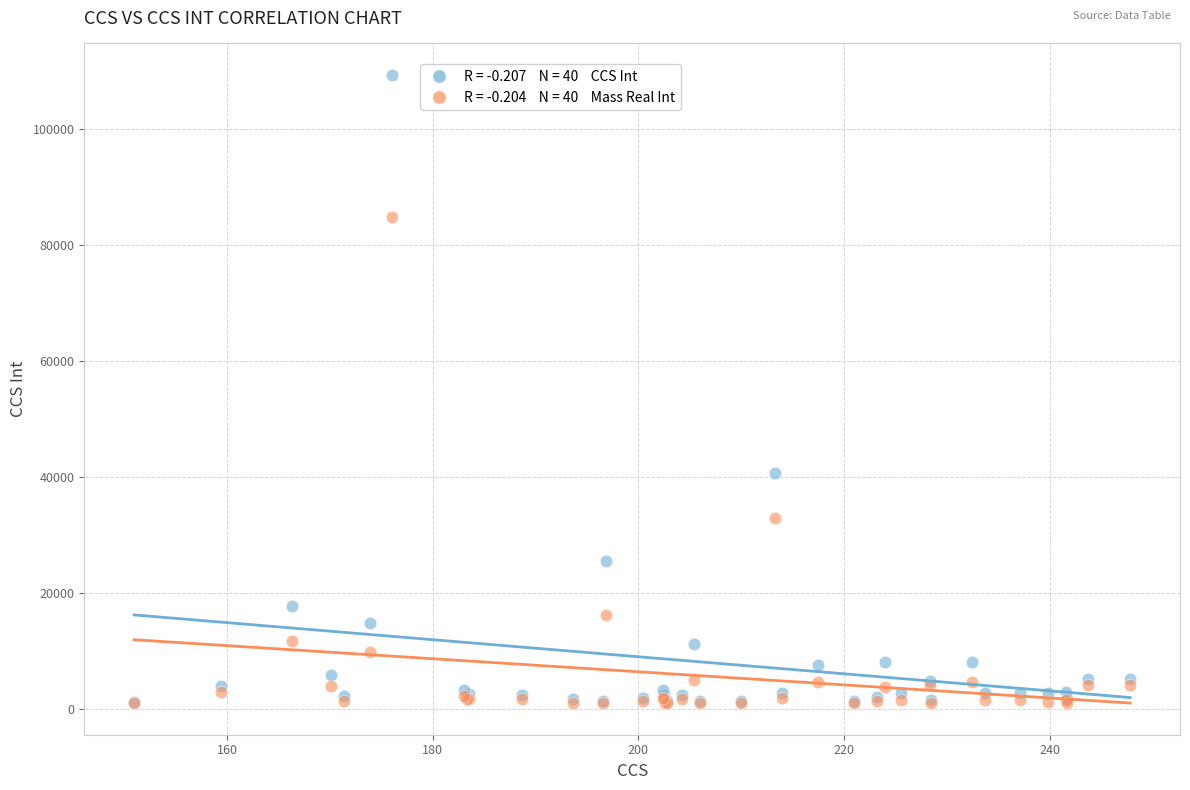

Across all series, what Y value is closest to 55107?

40584.5